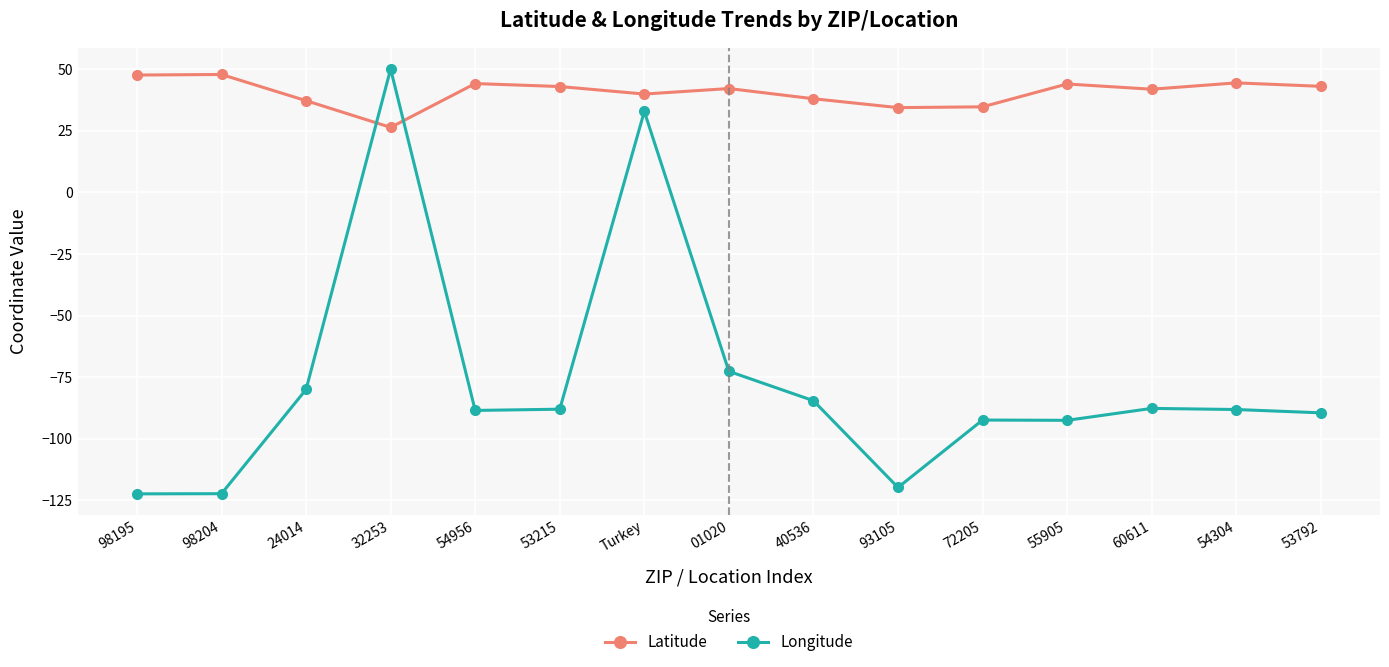

What is the maximum value for Latitude?

47.9